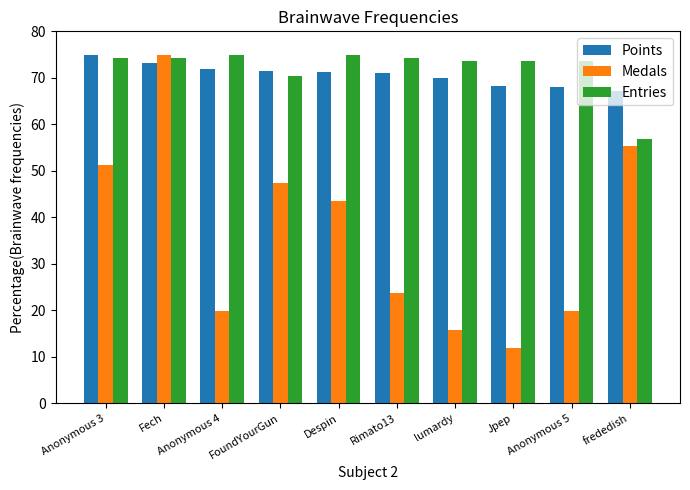

Does the chart contain any negative values?

No